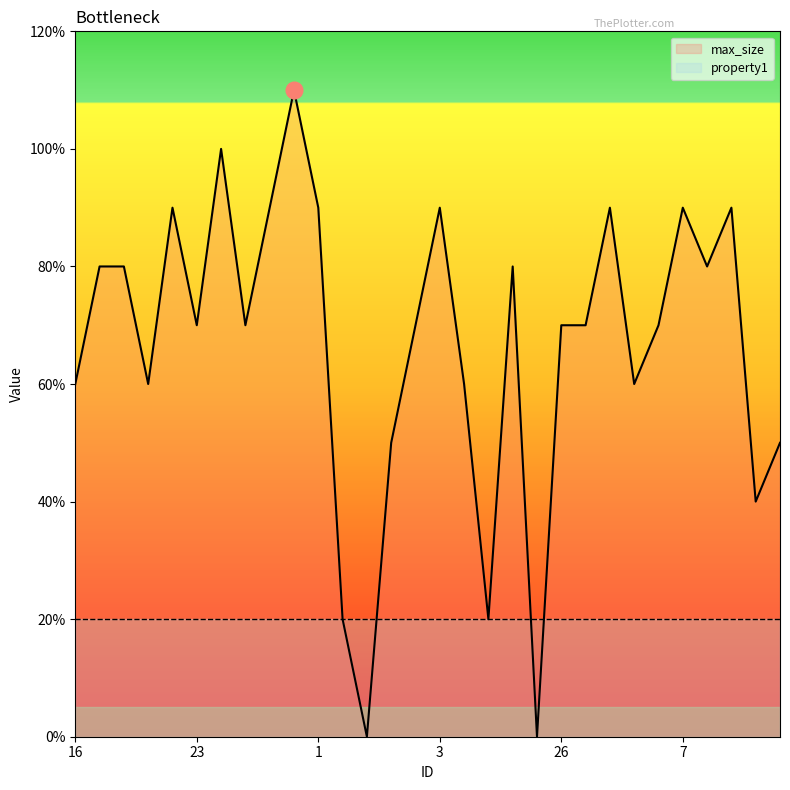

What is the value of the max_size point at the 5th from the left?

9